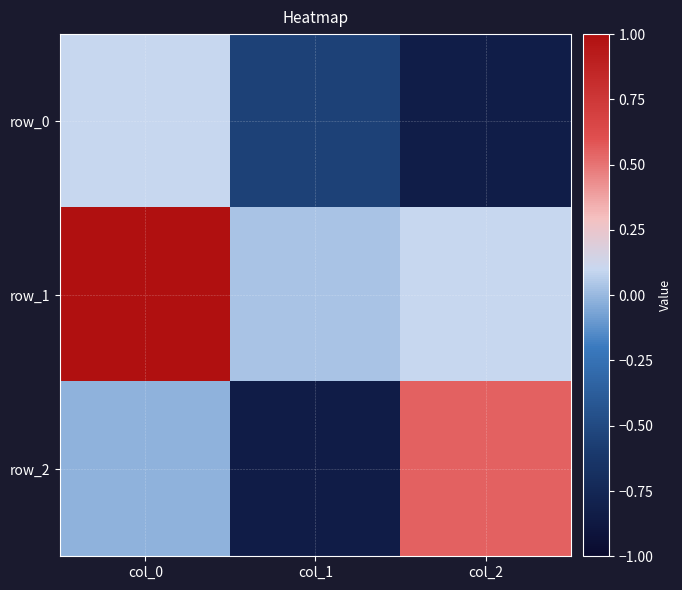

Read the row_0 value at col_1.

-0.5